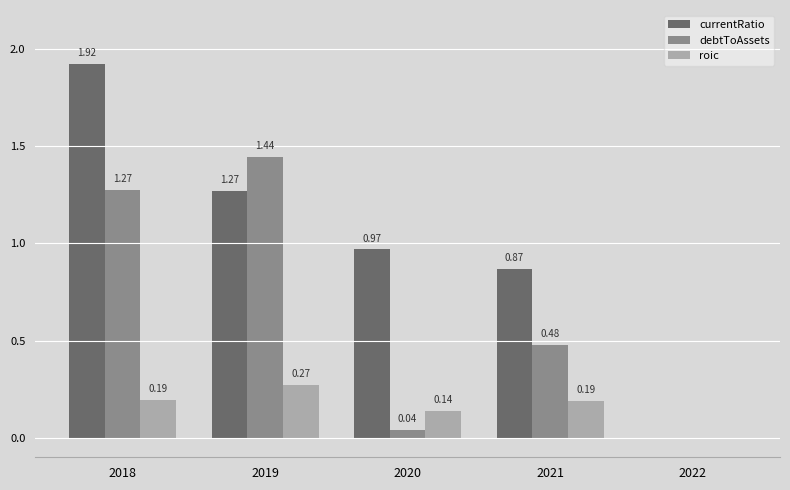

The value of debtToAssets at 2019 is 2.1. True or false?

False